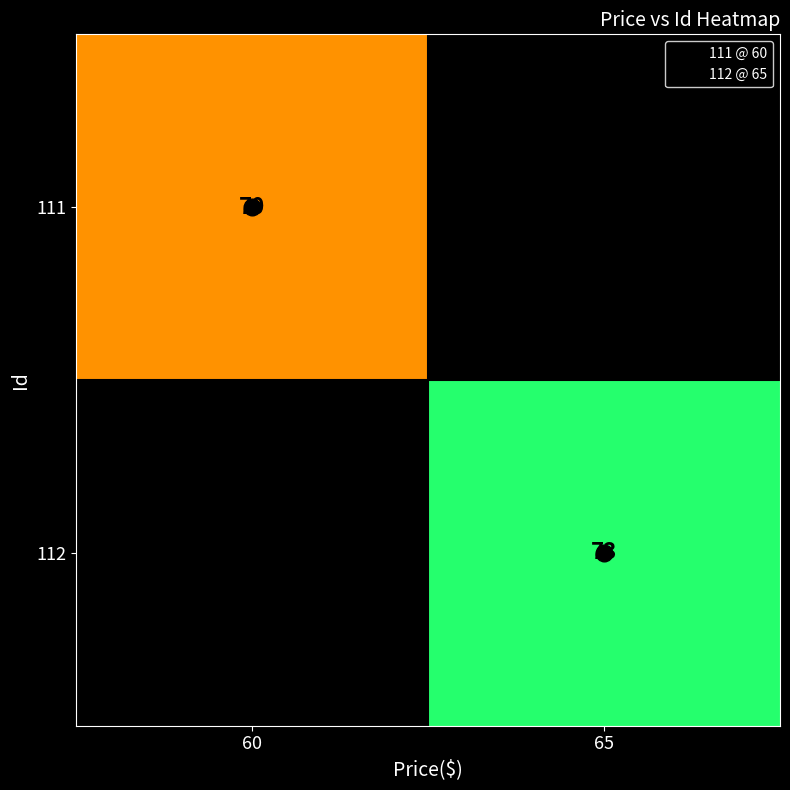

Between 65 and 60, which is larger?

60